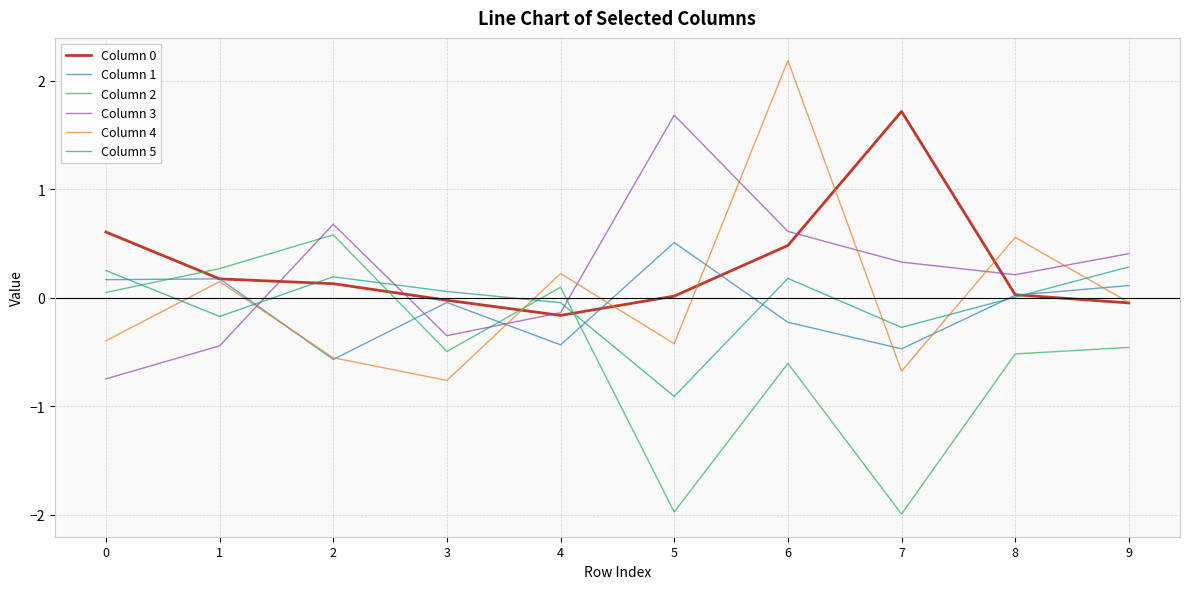

How many lines are shown in the chart?

6